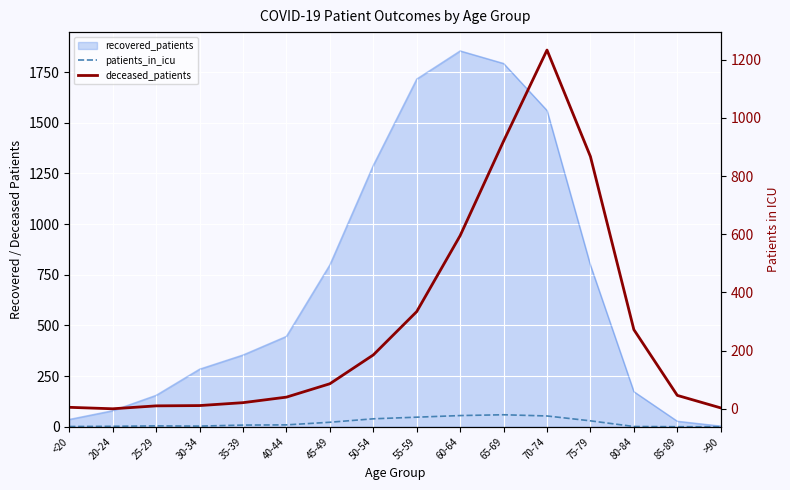

List the labels in order of deceased_patients value, largest first.

70-74, 65-69, 75-79, 60-64, 55-59, 80-84, 50-54, 45-49, 85-89, 40-44, 35-39, 30-34, 25-29, <20, >90, 20-24